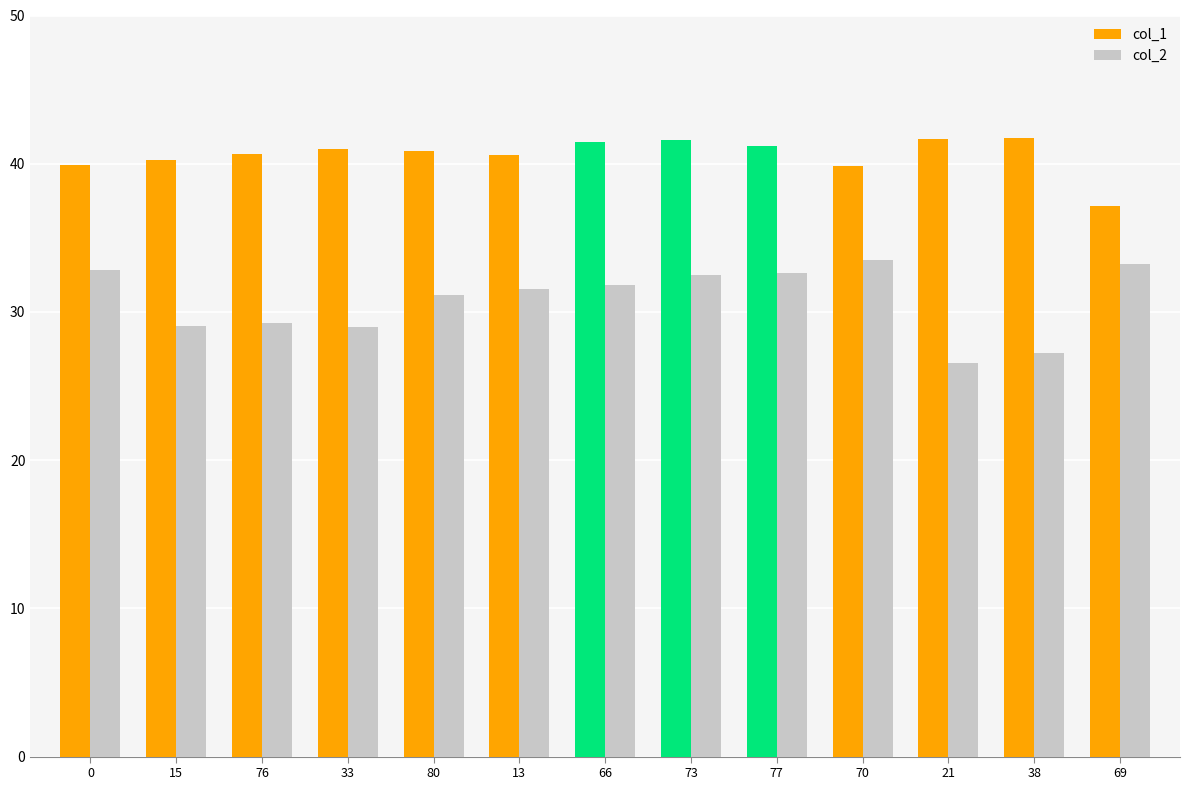

How many categories are shown in the chart?

13